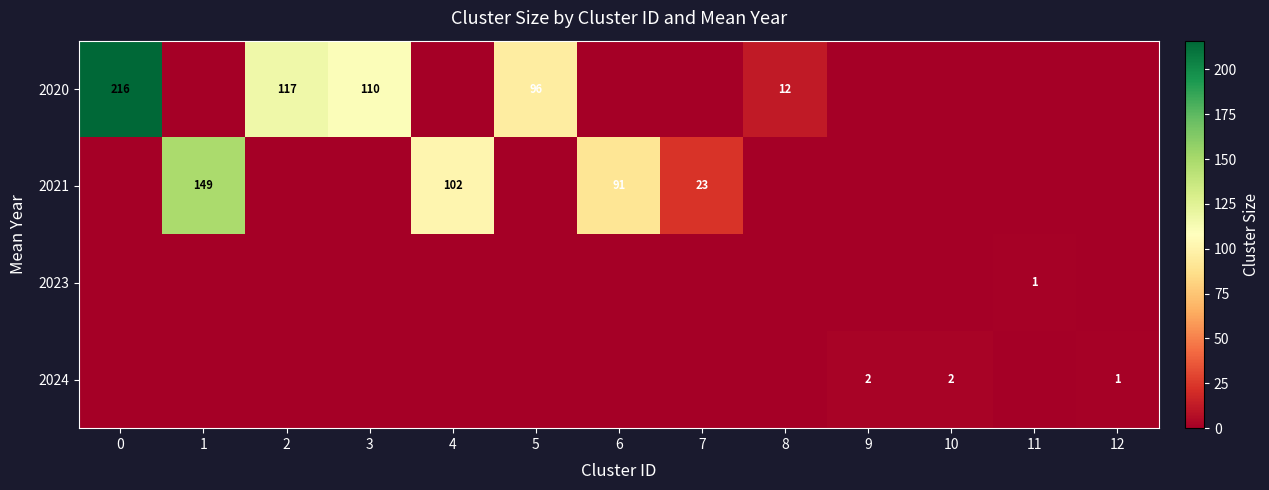

How many series are shown in this chart?

4